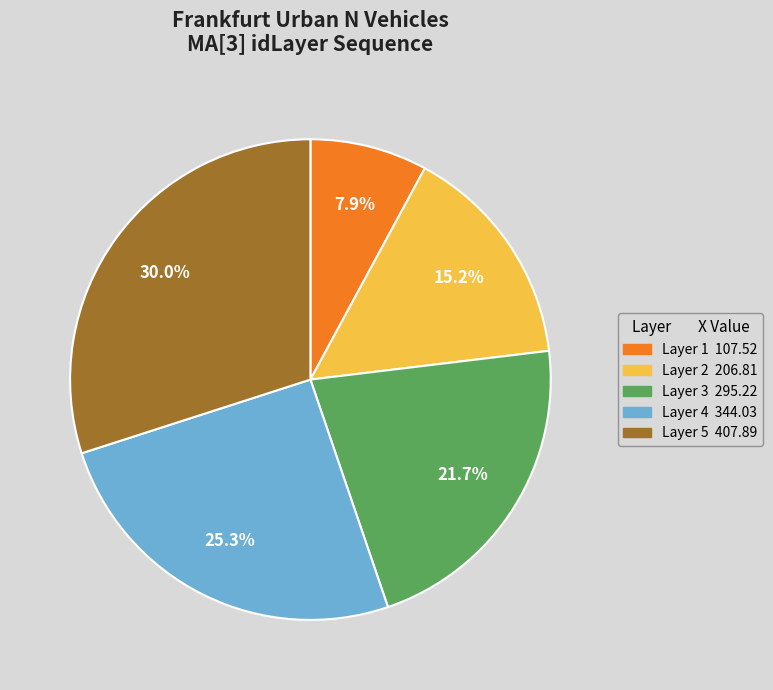

Is there a majority slice in this chart?

No